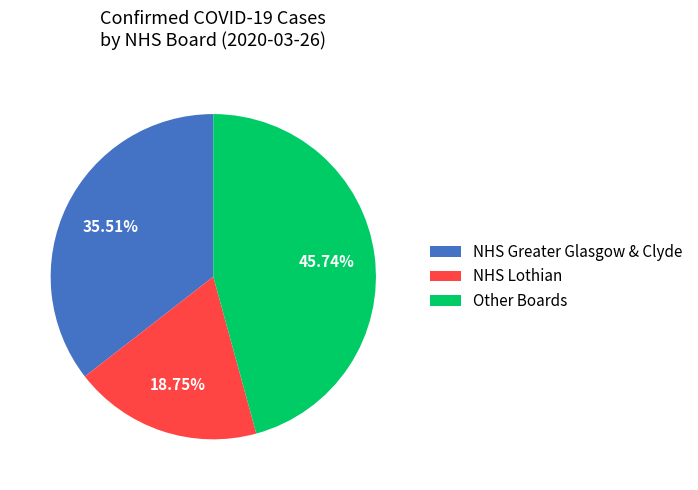

Count the number of slices in the pie.

3